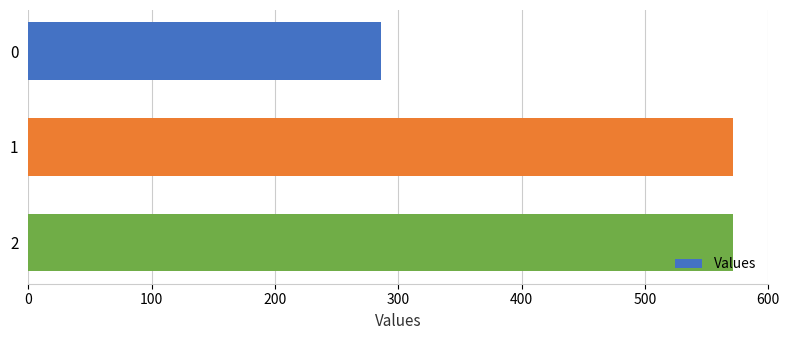

What is the difference between the maximum and minimum values?

285.7